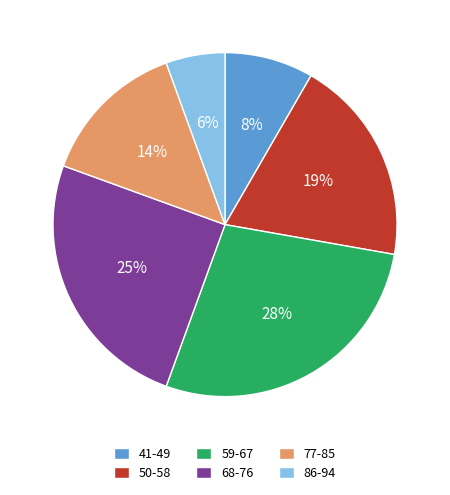

Count the number of slices in the pie.

6